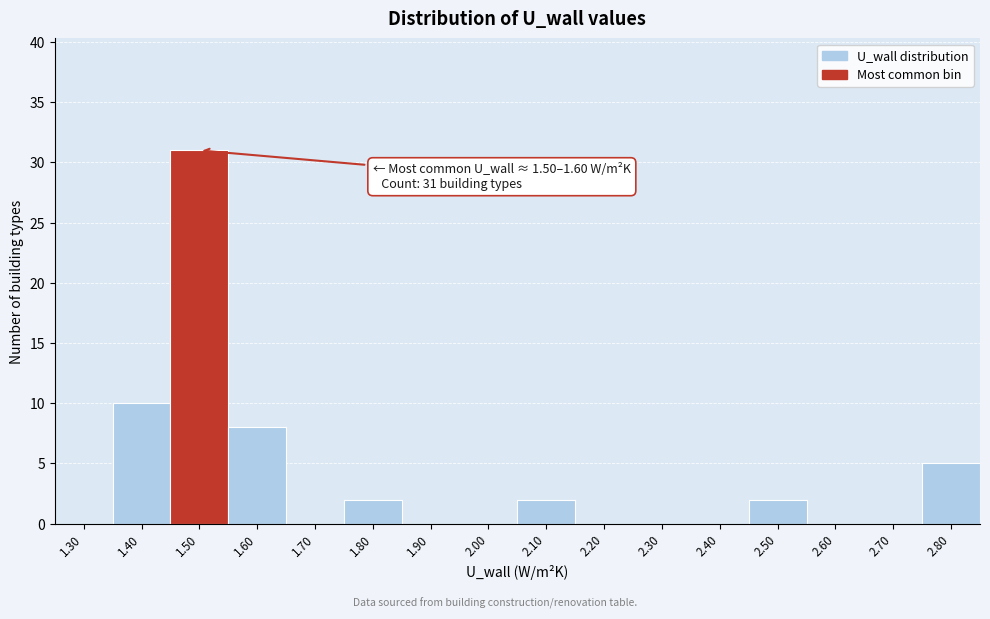

Reading left to right, extract all data points from this chart.

1.30=0	1.40=10	1.50=31	1.60=8	1.70=0	1.80=2	1.90=0	2.00=0	2.10=2	2.20=0	2.30=0	2.40=0	2.50=2	2.60=0	2.70=0	2.80=5